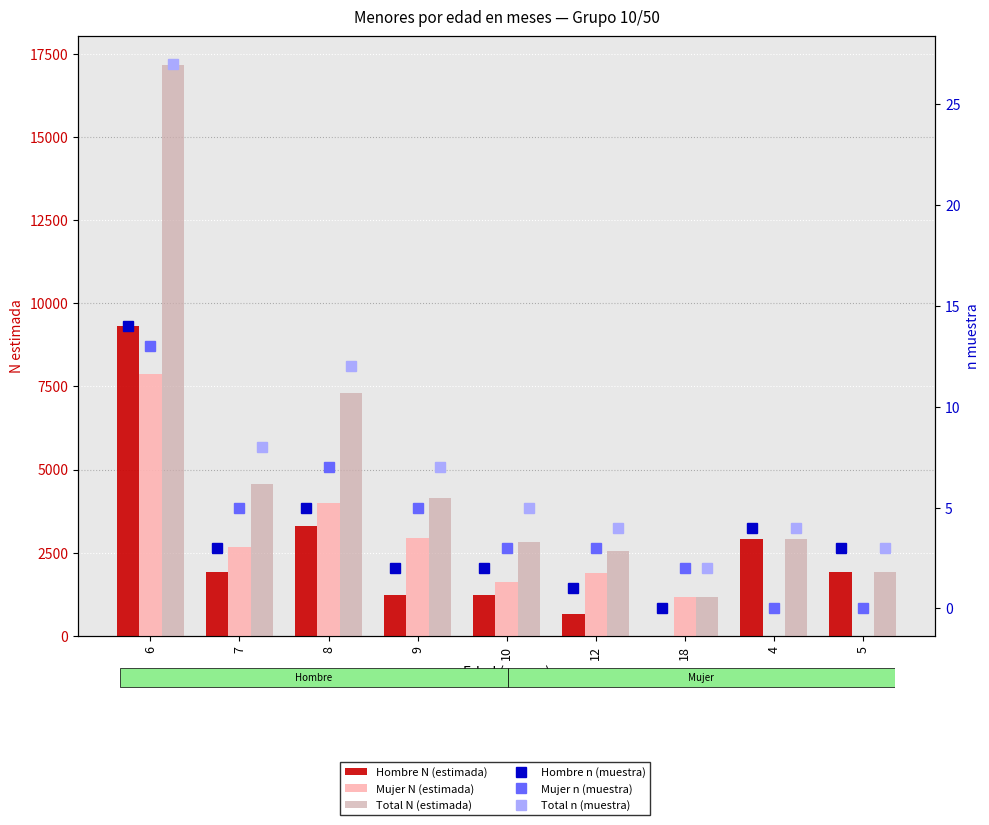

How many data points does each series have?

9